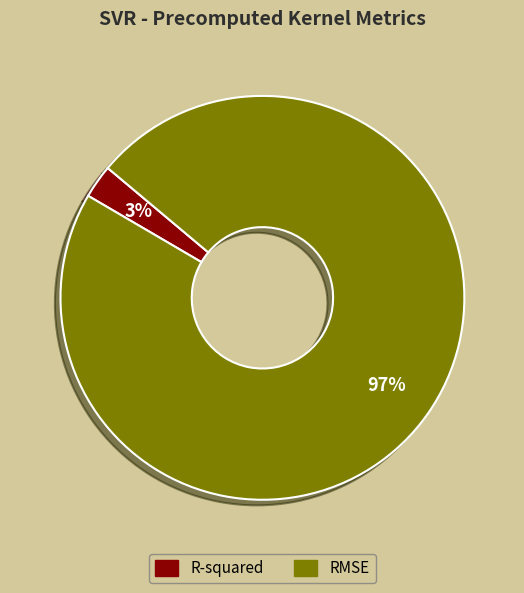

Count the number of slices in the pie.

2